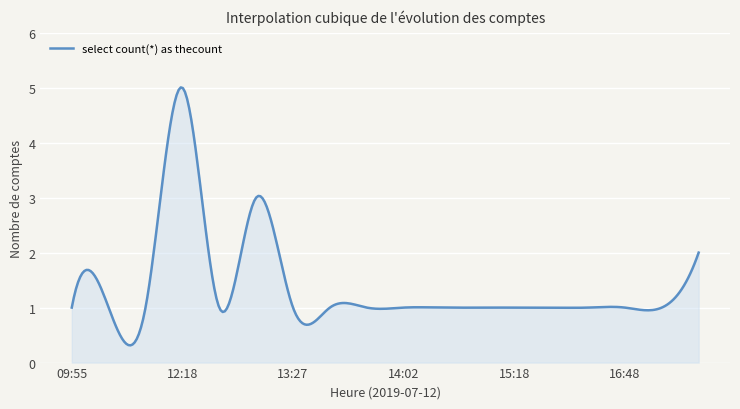

What is the difference between the maximum and minimum values?

4.7